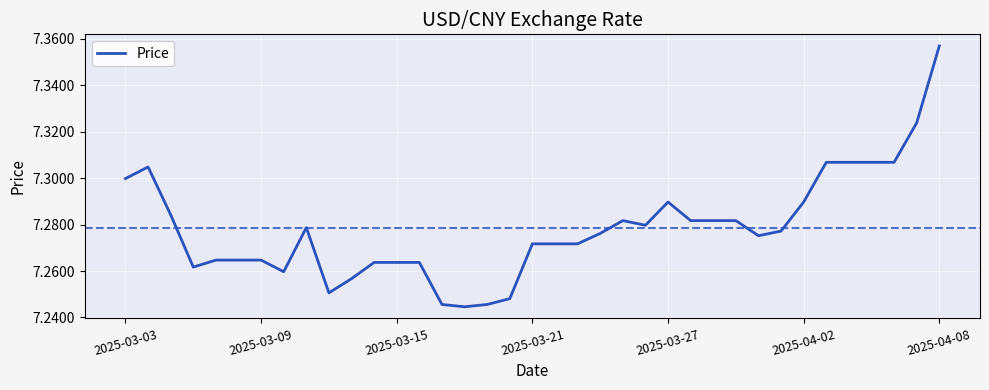

At which category does the chart reach its peak across all series?

2025-04-08